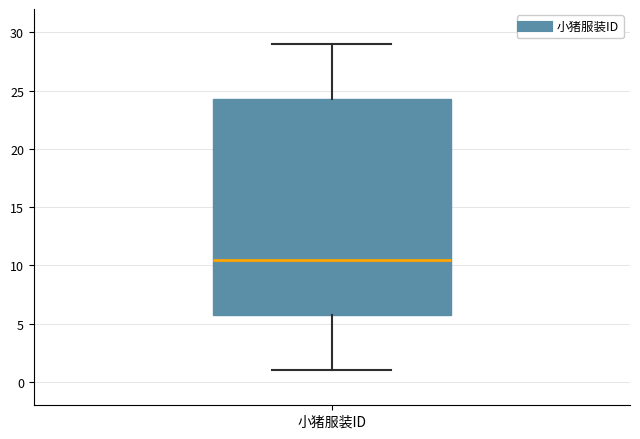

Transcribe this box plot: give where the median line is, the range the box spans, and where the two whiskers end, as read against the y-axis. The values are not printed on the chart, so give them approximately, as read against the axis.

median 10.5, box 6.0 to 24.5, whiskers 1.0 to 29.0